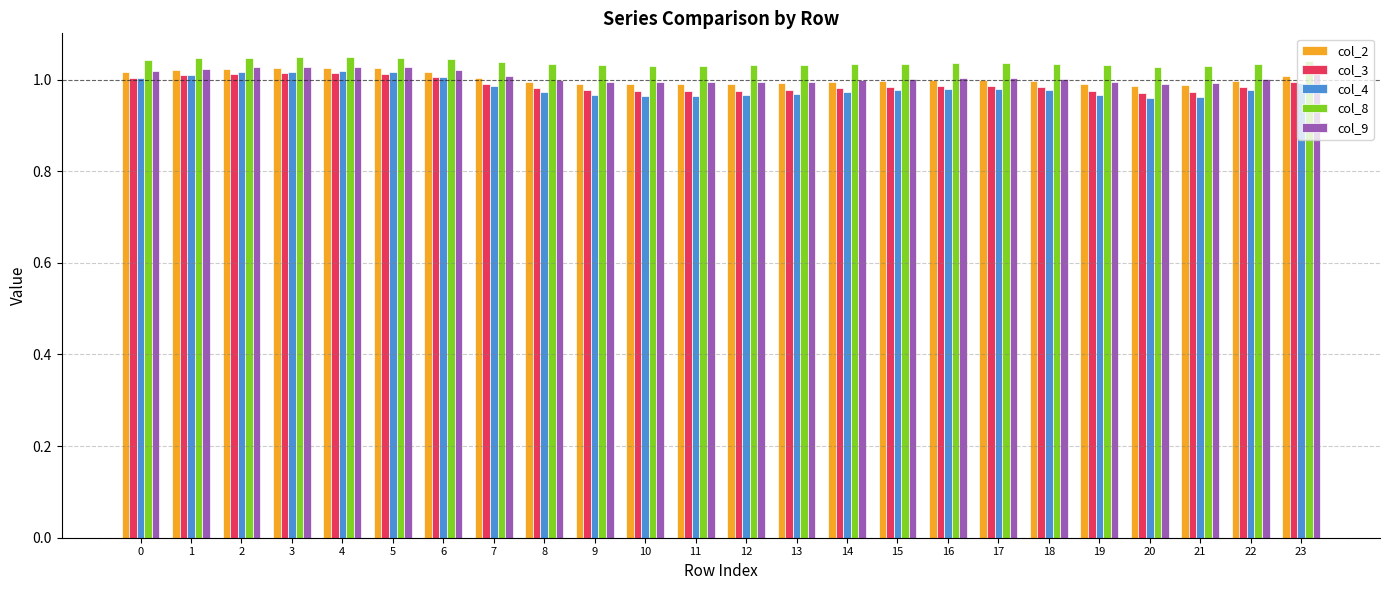

Is it true that col_9 equals 1.0 at 15?

True